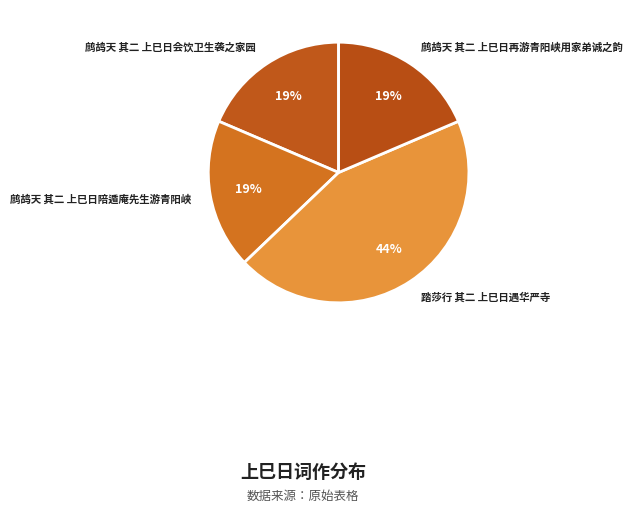

How many slices are in this pie chart?

4